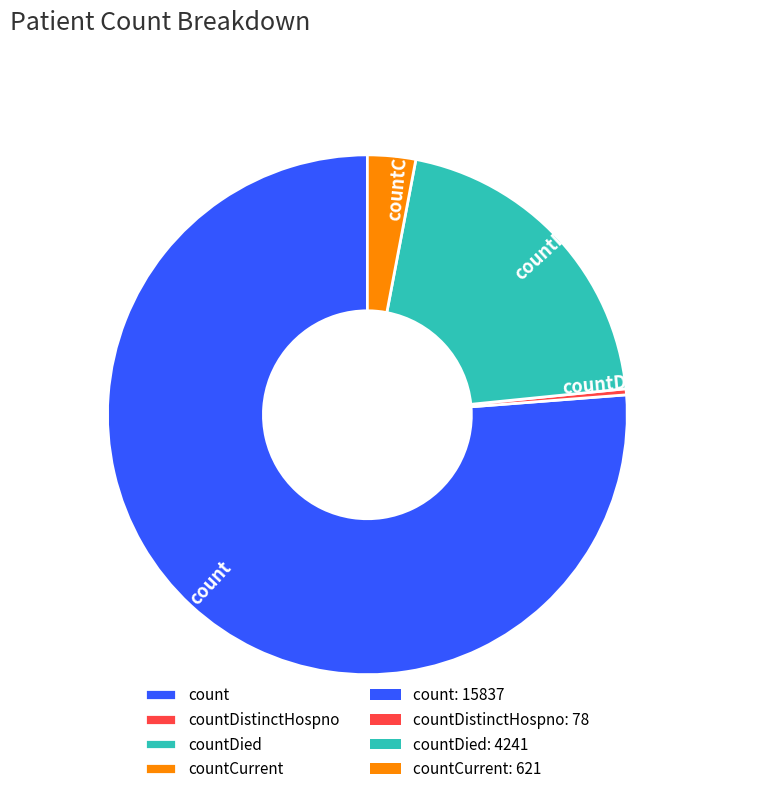

The count slice represents 76% of the pie. True or false?

True